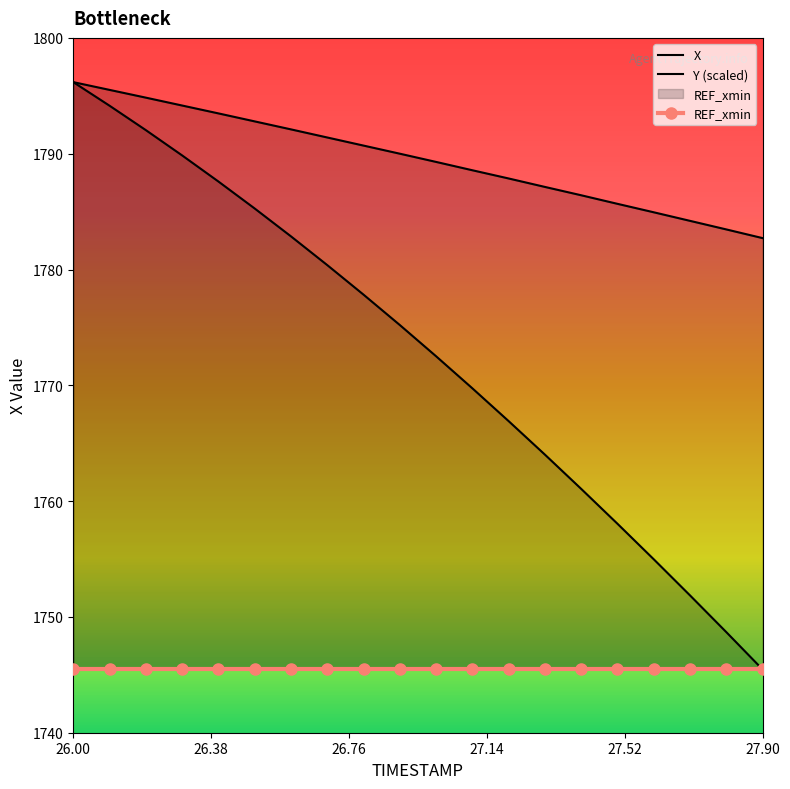

At how many categories does at least one series exceed 1785?

16